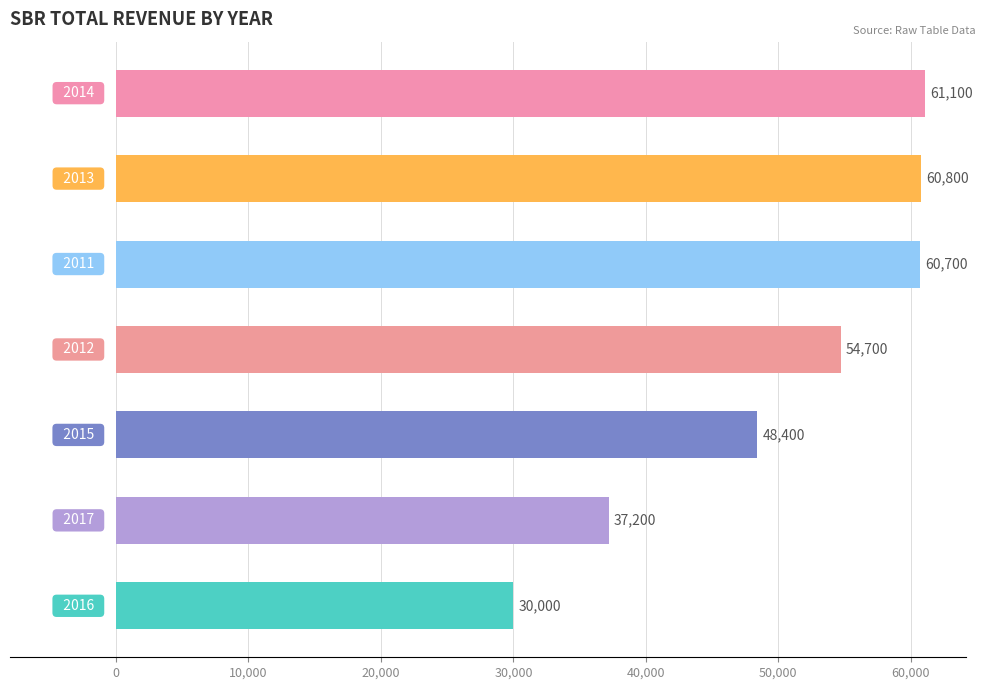

What is the maximum value shown in the chart?

61100